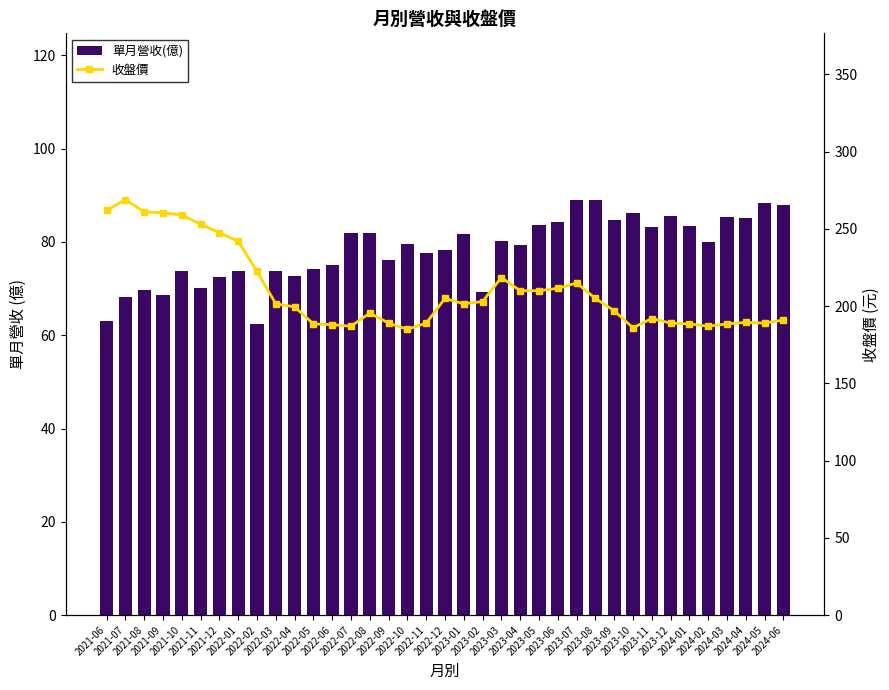

How many data points in 單月營收(億) are above 79?

20